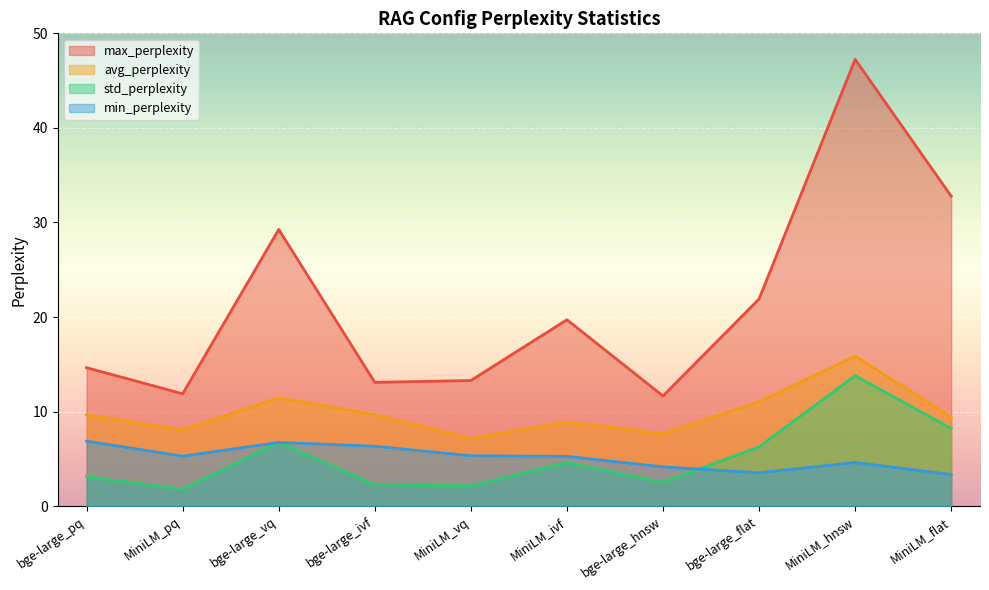

Rank the series at bge-large_flat from lowest to highest value.

min_perplexity, std_perplexity, avg_perplexity, max_perplexity